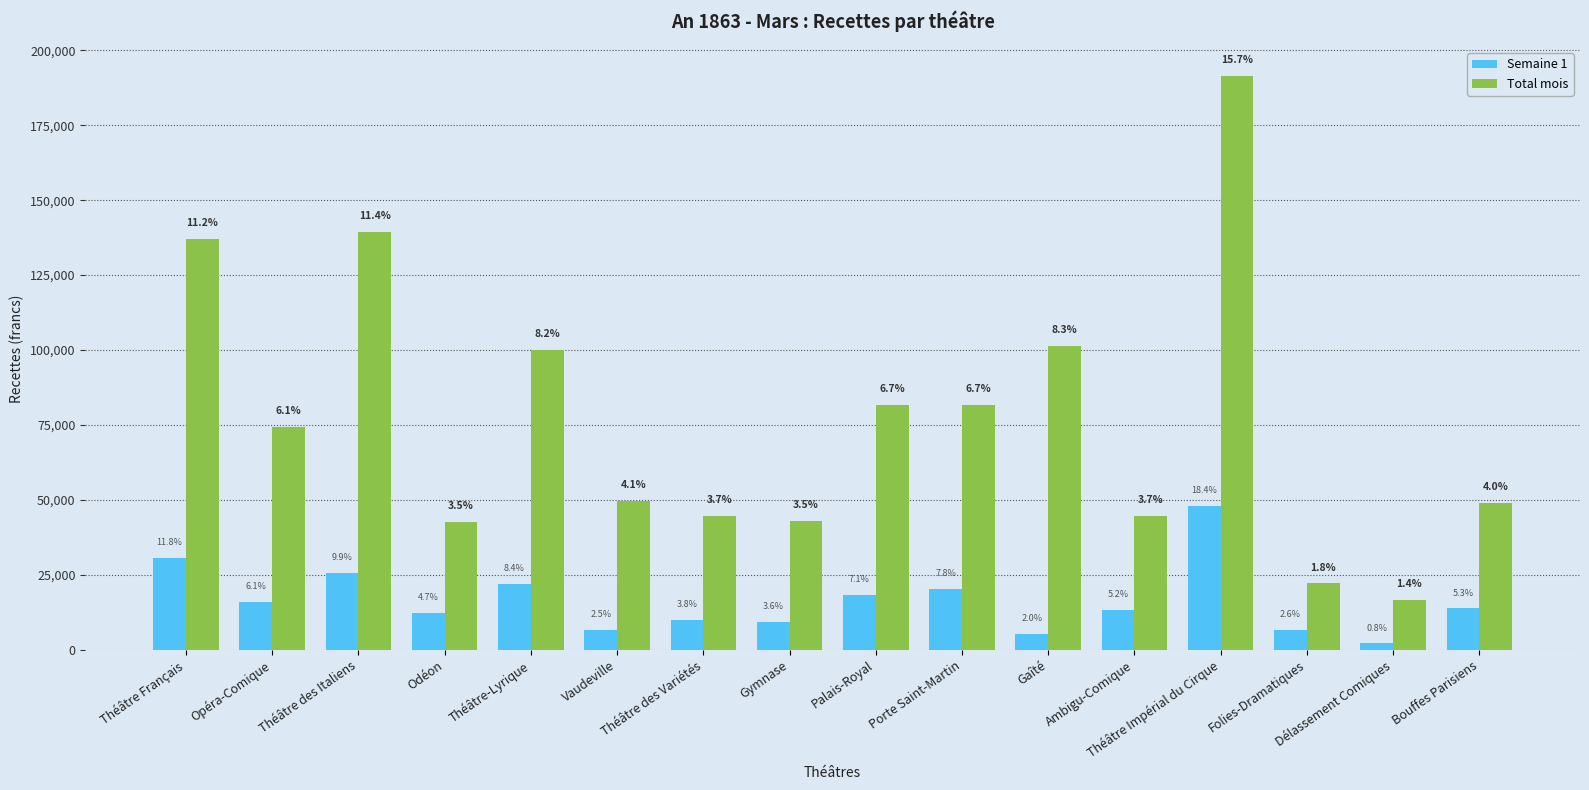

Reading left to right, list all the values displayed in this chart.

Semaine 1: Théâtre Français=30653.7	Opéra-Comique=15971.2	Théâtre des Italiens=25790.0	Odéon=12346.5	Théâtre-Lyrique=21917.5	Vaudeville=6543.0	Théâtre des Variétés=9891.0	Gymnase=9317.2	Palais-Royal=18366.2	Porte Saint-Martin=20422.2	Gaîté=5188.5	Ambigu-Comique=13439.8	Théâtre Impérial du Cirque=48016.0	Folies-Dramatiques=6644.6	Délassement Comiques=2112.5	Bouffes Parisiens=13790.5
Total mois: Théâtre Français=137013.1	Opéra-Comique=74456.8	Théâtre des Italiens=139392.1	Odéon=42761.5	Théâtre-Lyrique=100148.0	Vaudeville=49596.0	Théâtre des Variétés=44540.5	Gymnase=42994.8	Palais-Royal=81540.0	Porte Saint-Martin=81722.8	Gaîté=101507.2	Ambigu-Comique=44729.0	Théâtre Impérial du Cirque=191477.8	Folies-Dramatiques=22132.2	Délassement Comiques=16517.5	Bouffes Parisiens=48891.0